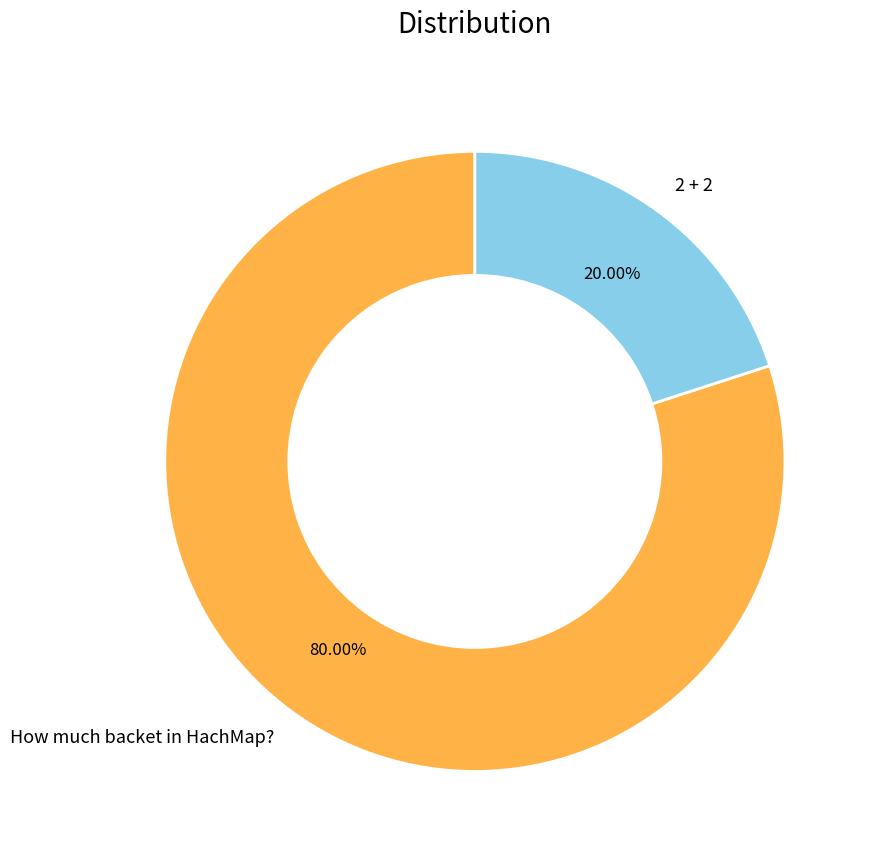

To the nearest percent, what percentage of the pie is 2 + 2?

20%